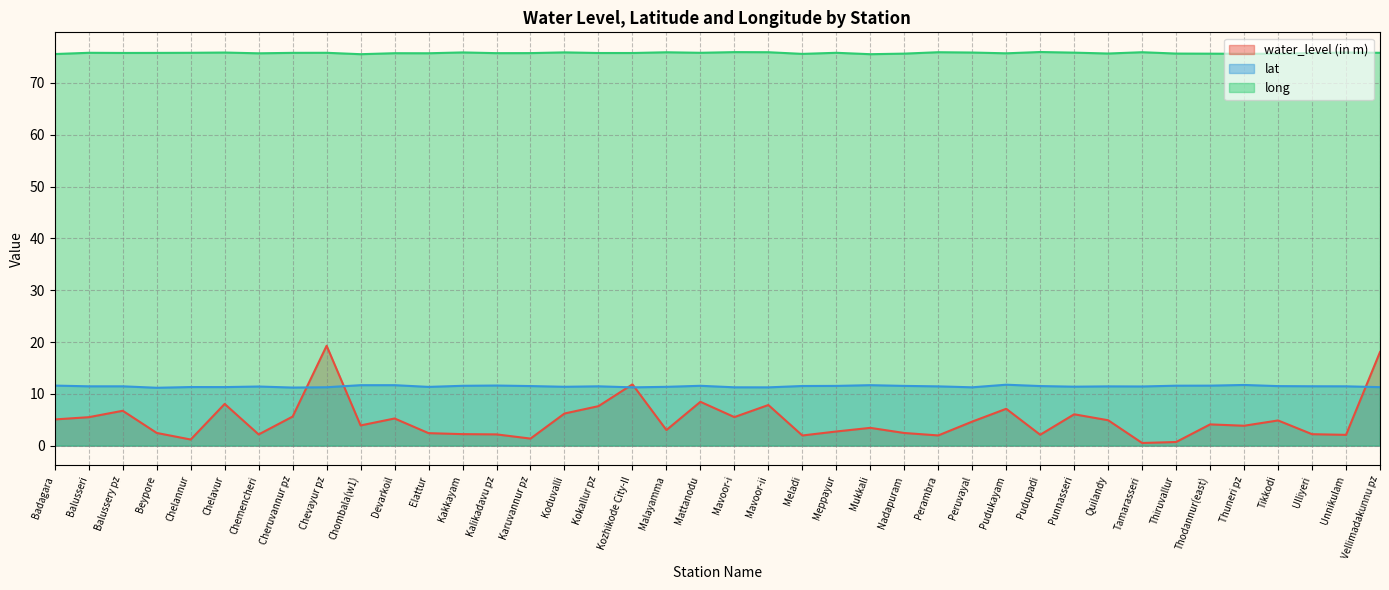

How many interior local valleys does the lat series have?

10